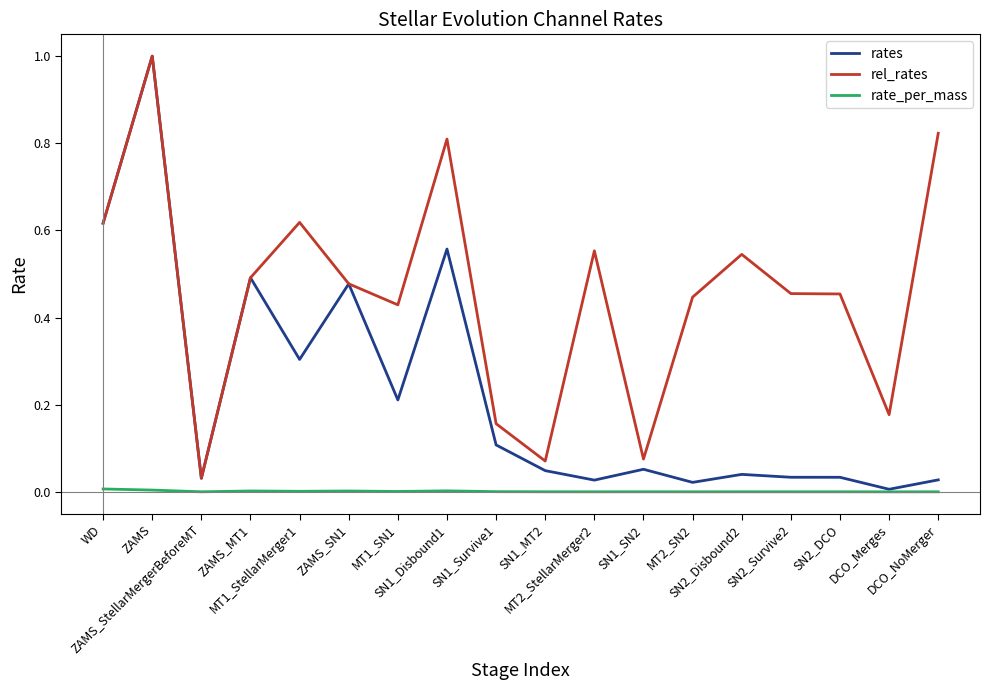

What is the maximum value for rel_rates?

1.0